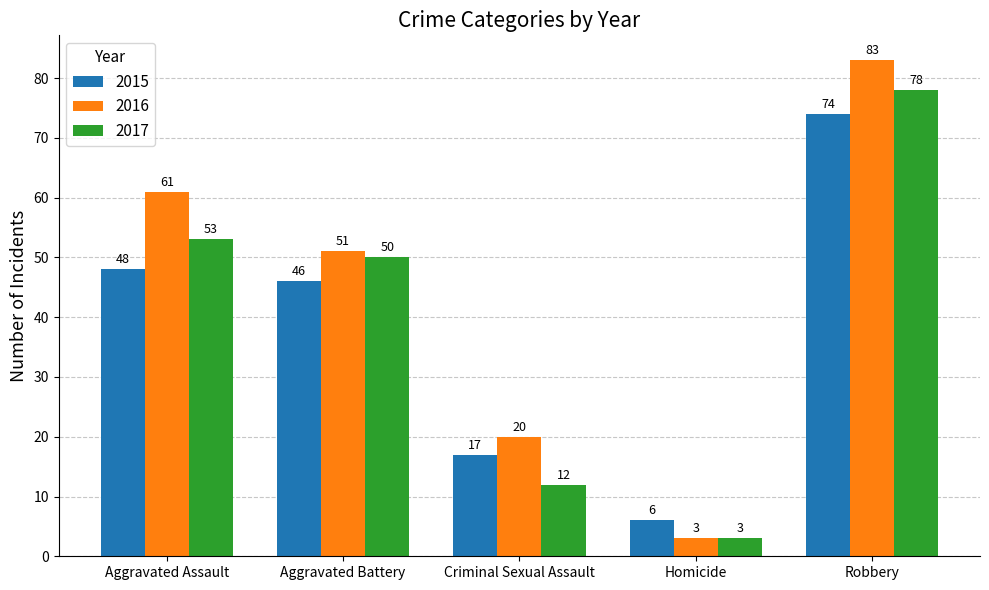

At which label is 2016 closest to 43?

Aggravated Battery